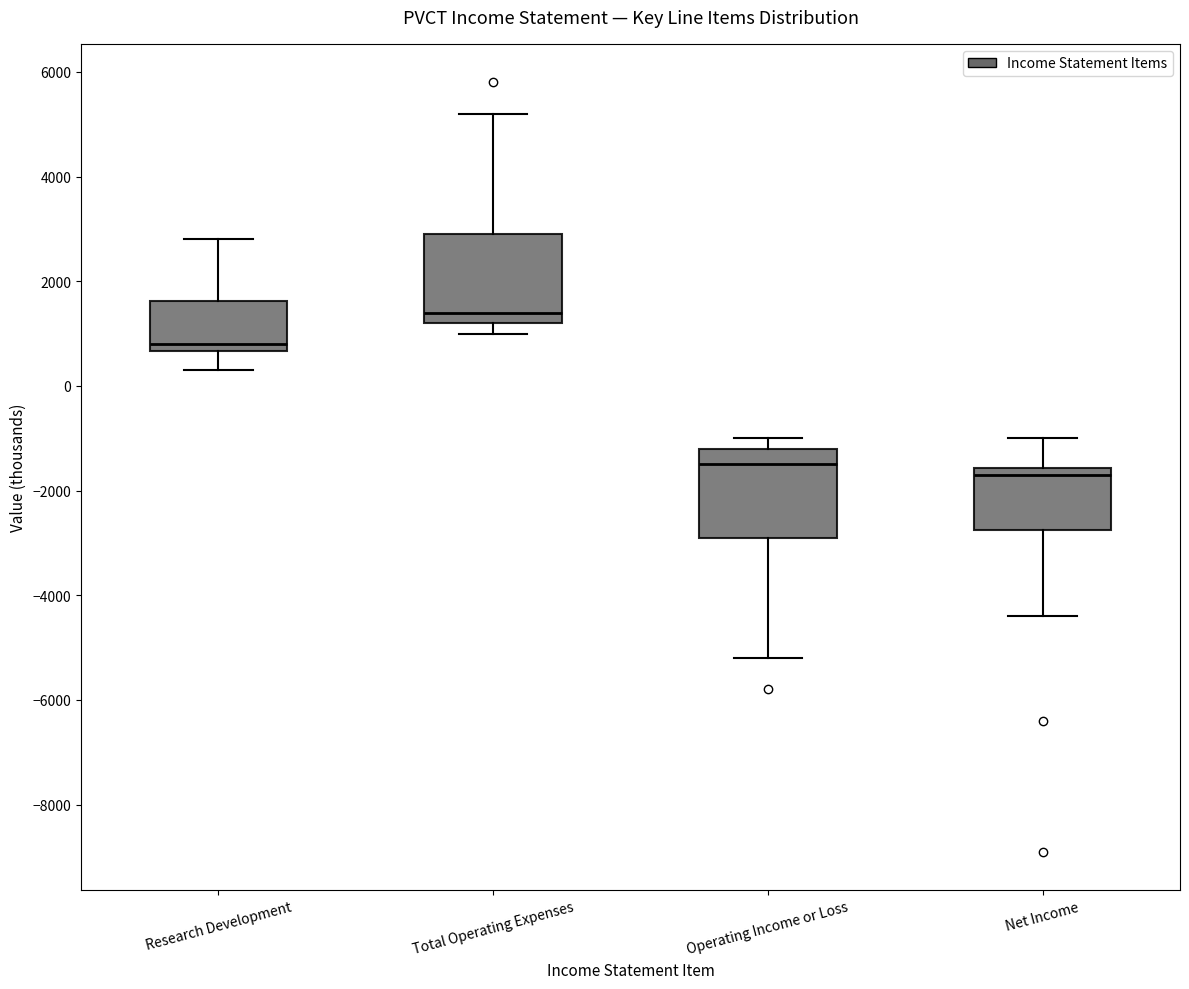

Reading left to right, read every box against the y-axis: the position of its median line, the range the box covers, and the ends of its whiskers. The values are not printed on the chart, so give them approximately, as read against the axis.

Research Development: median 800, box 600 to 1600, whiskers 400 to 2800
Total Operating Expenses: median 1400, box 1200 to 3000, whiskers 1000 to 5200
Operating Income or Loss: median -1400, box -2800 to -1200, whiskers -5200 to -1000
Net Income: median -1600 (just below the box's upper edge), box -2800 to -1600, whiskers -4400 to -1000